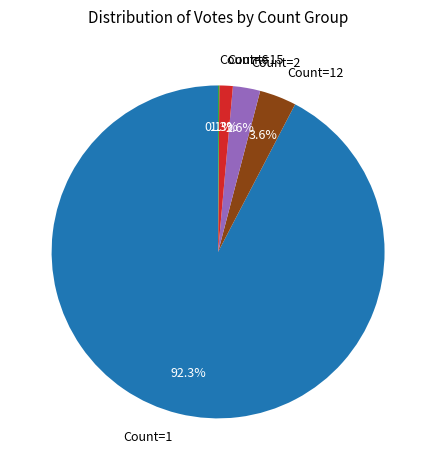

Do Count=1 and Count=2 together represent more than half of the pie?

Yes